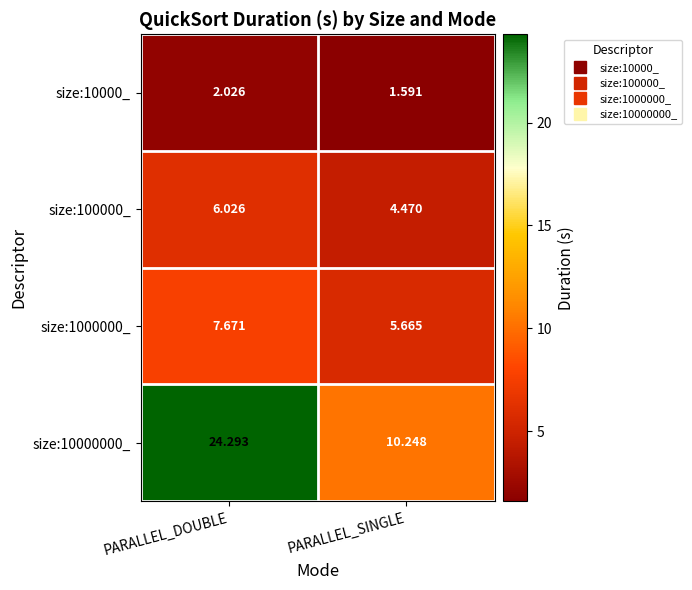

Which series has the largest range (max minus min)?

size:10000000_